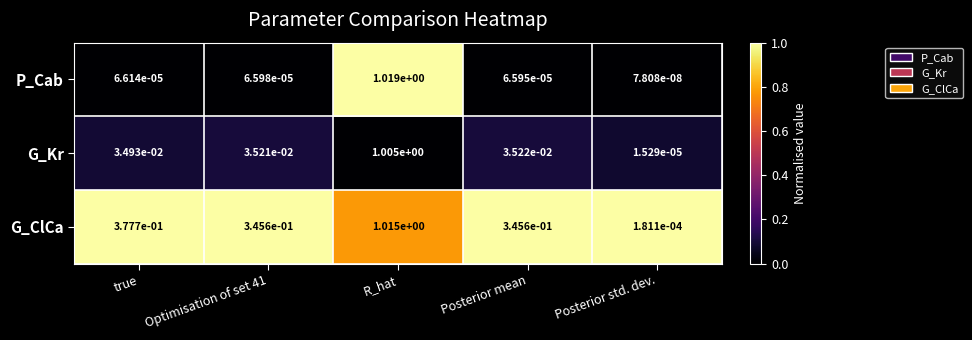

Between R_hat and Posterior std. dev., which series saw the biggest shift?

P_Cab